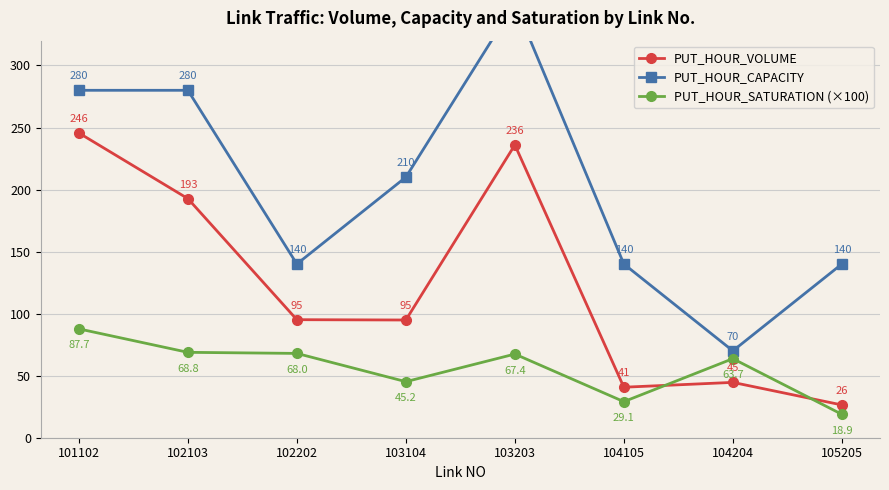

List the labels in order of PUT_HOUR_SATURATION (×100) value, smallest first.

105205, 104105, 103104, 104204, 103203, 102202, 102103, 101102